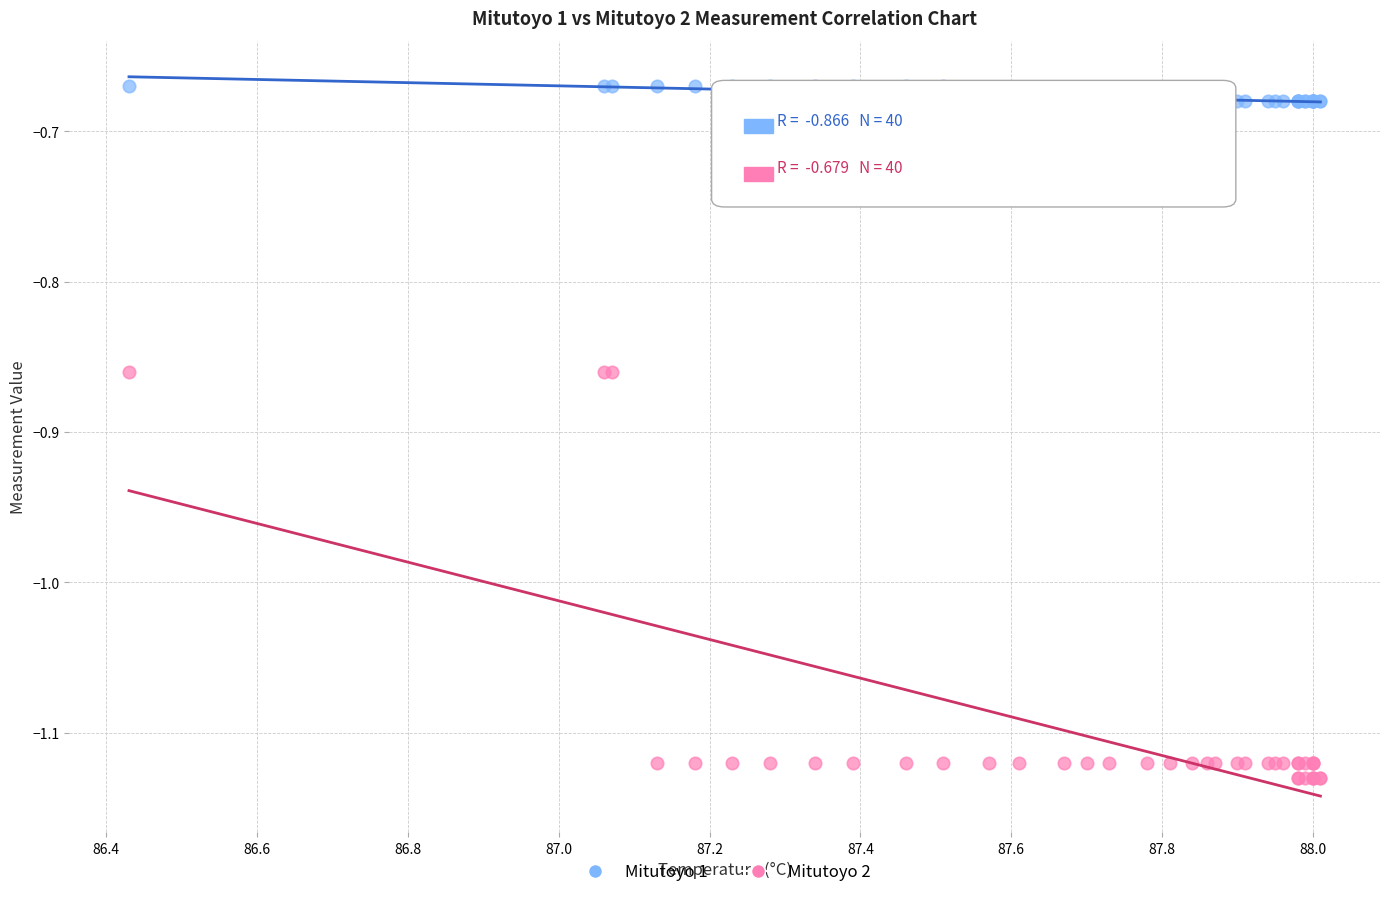

Which series contains the lowest Y value?

Mitutoyo 2